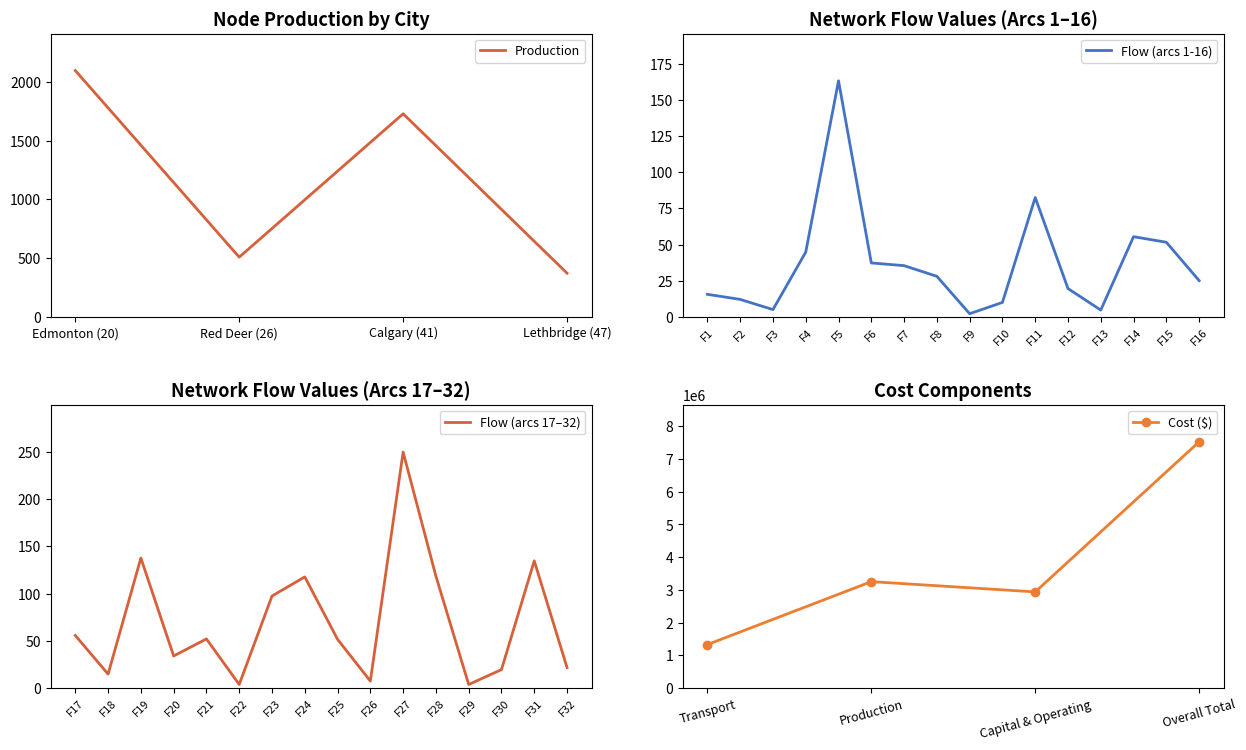

True or false: Flow (arcs 1-16) has a value of 67.8 at F15.

False